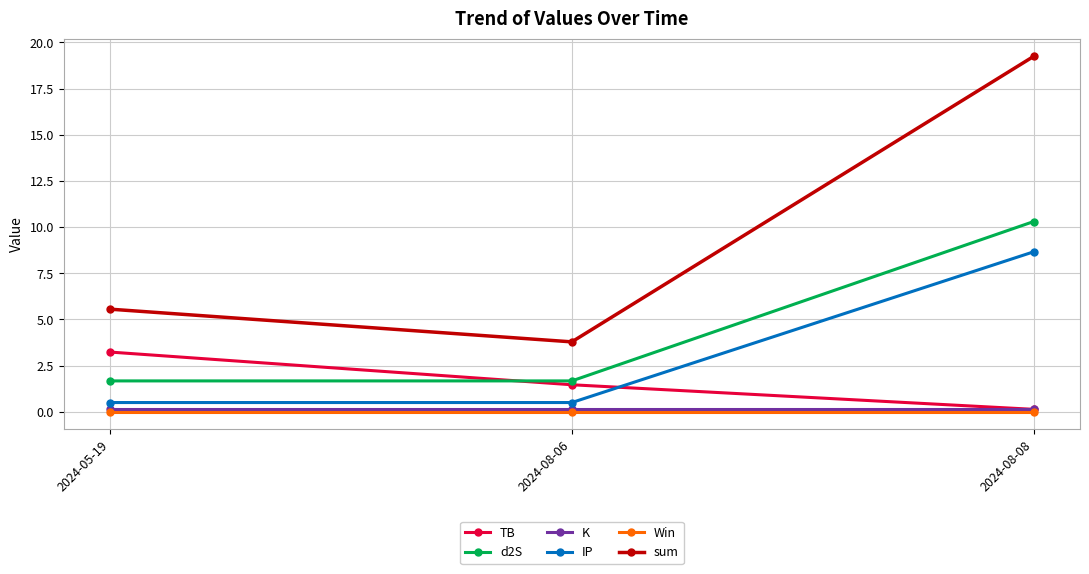

What is the difference between the maximum and second lowest values in the sum series?

13.7